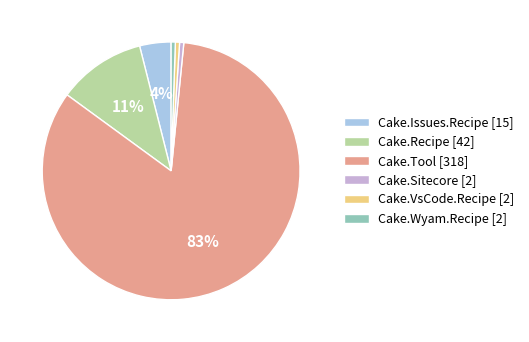

Which has a higher value, Cake.Sitecore [2] or Cake.Issues.Recipe [15]?

Cake.Issues.Recipe [15]